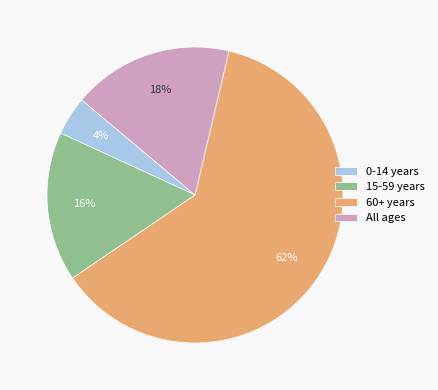

Does 60+ years account for over 50% of the chart?

Yes